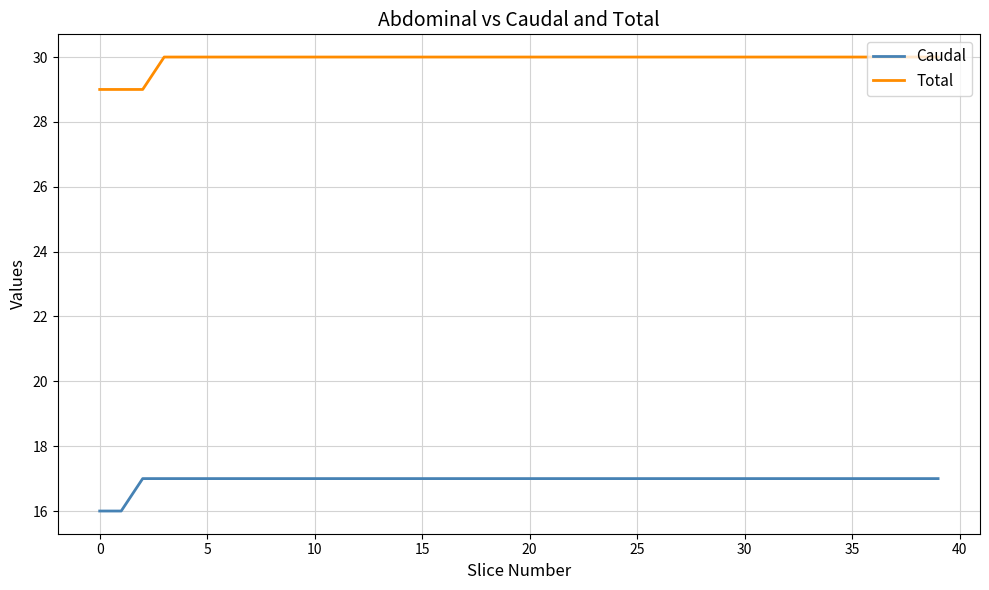

What is the greatest value displayed?

30